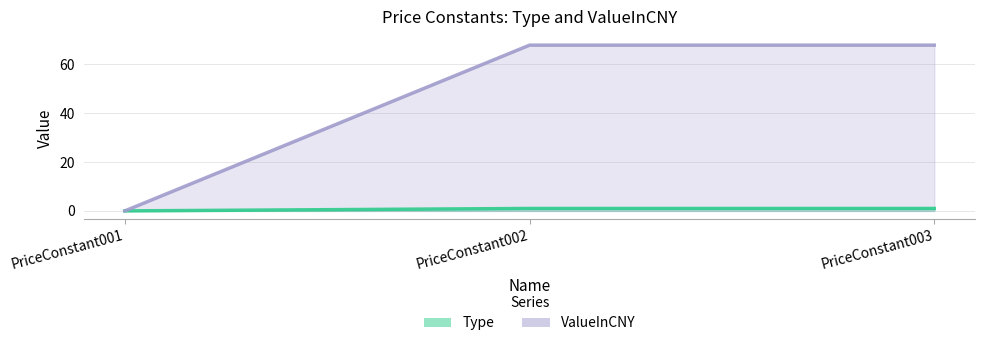

What is the sum of the Type values at PriceConstant003 and PriceConstant001?

1.0